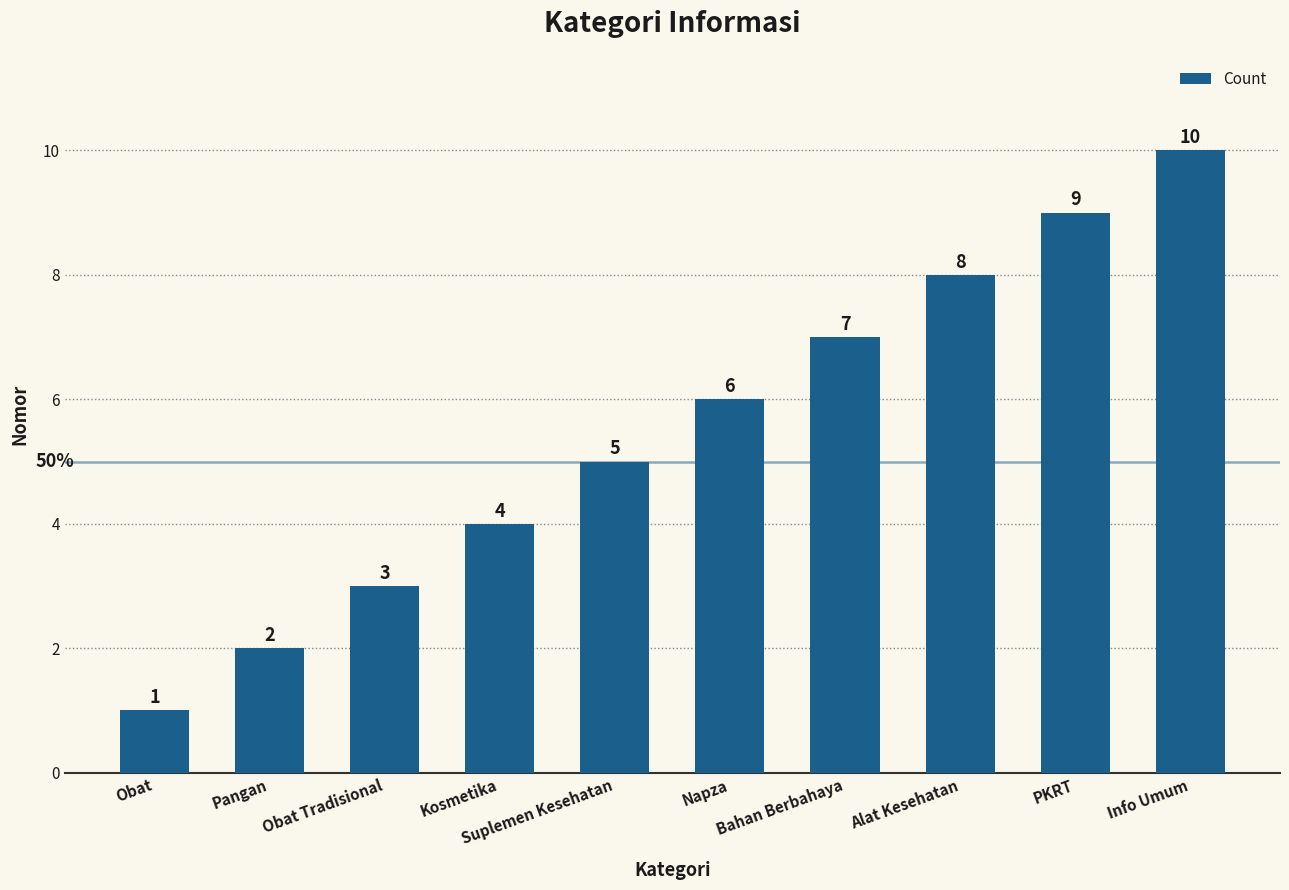

Does the chart contain stacked bars?

No